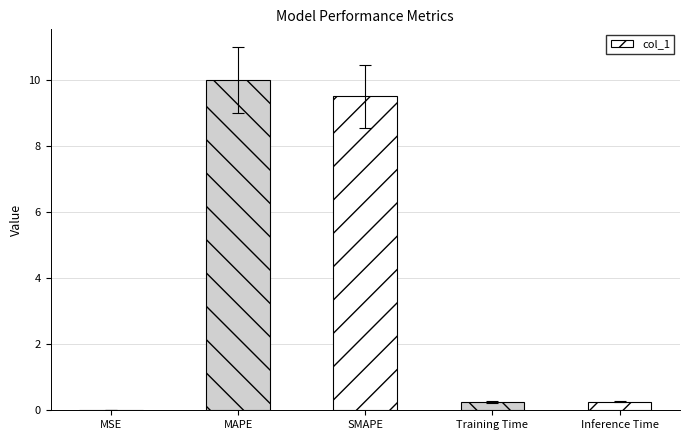

Which label corresponds to the largest value in the chart?

MAPE